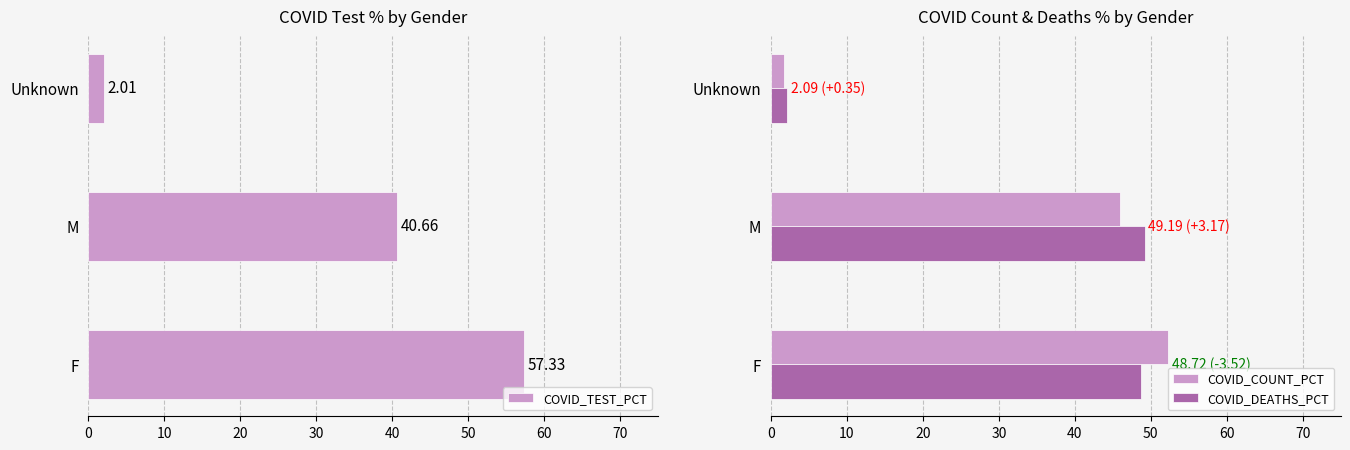

True or false: COVID_COUNT_PCT has a value of 46.0 at M.

True